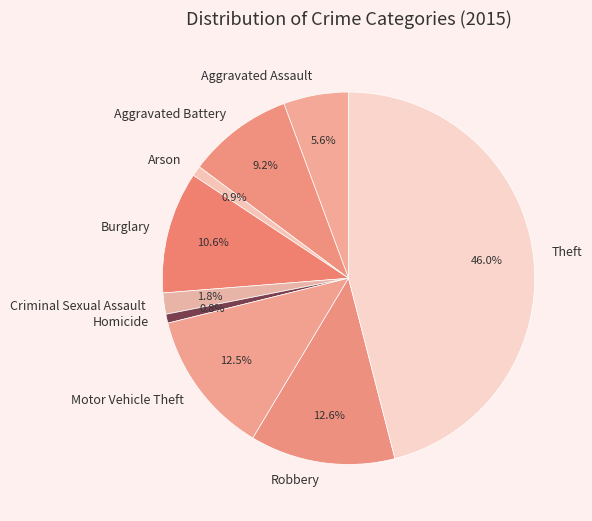

To the nearest percent, what is the combined percentage of Theft and Robbery?

59%